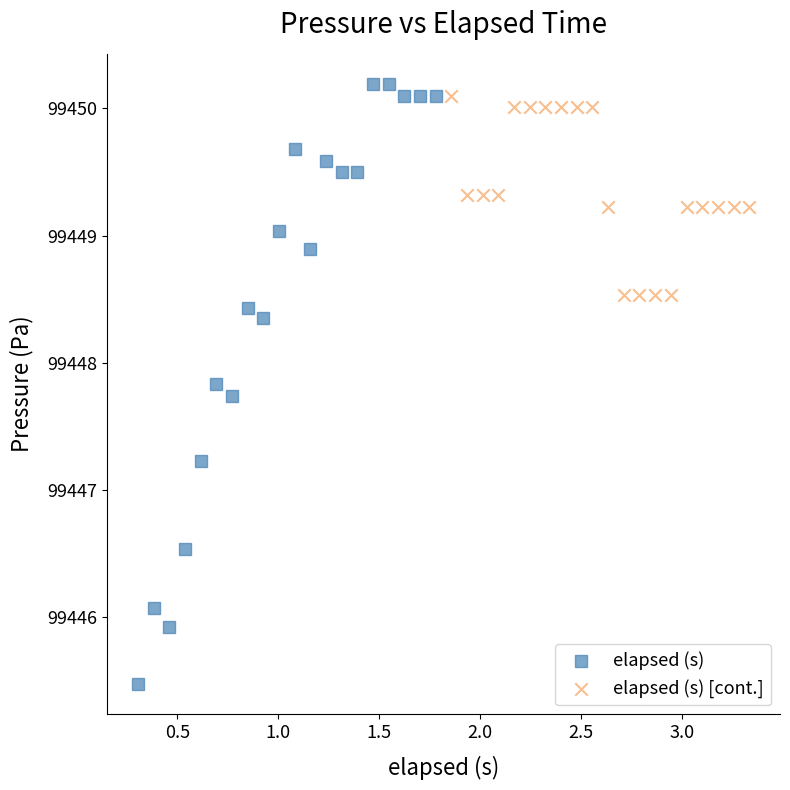

Which series has the widest spread of Y values?

elapsed (s)